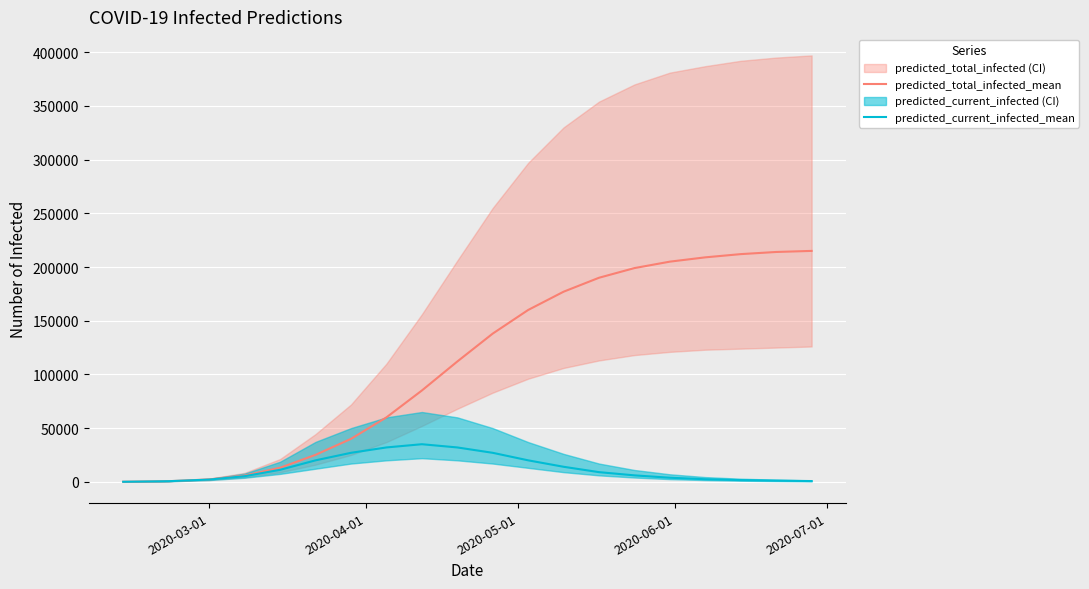

What is the smallest value displayed?

50